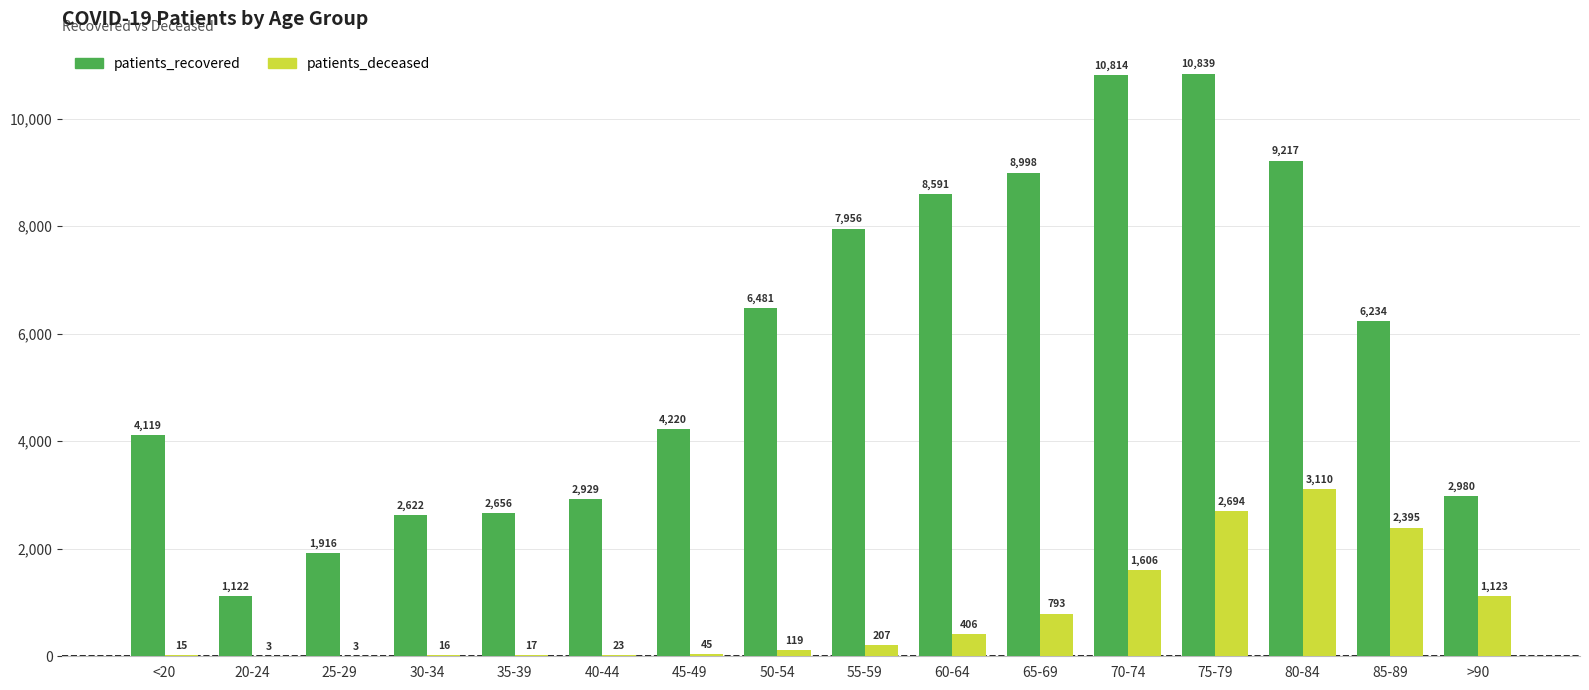

How many distinct data groups are displayed?

2